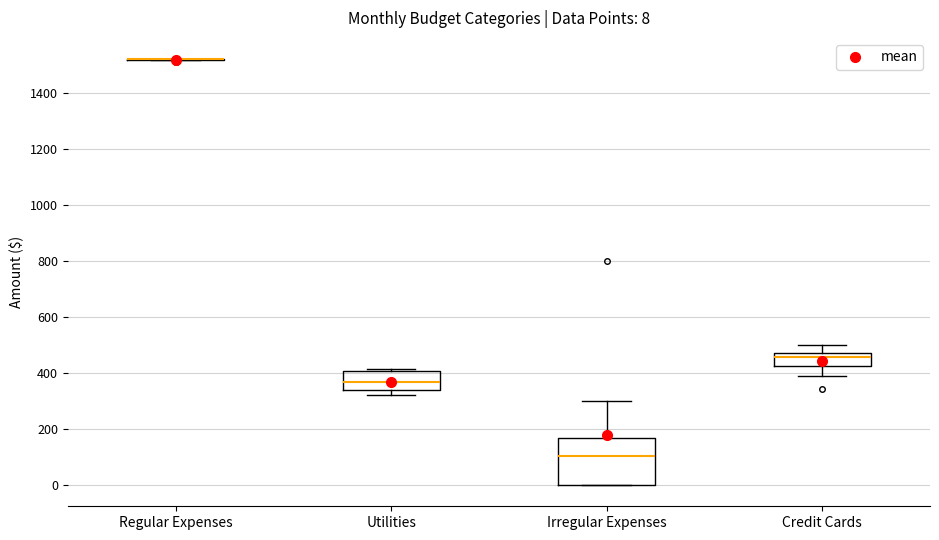

Which box is the tallest, from its lower edge to its upper edge?

Irregular Expenses